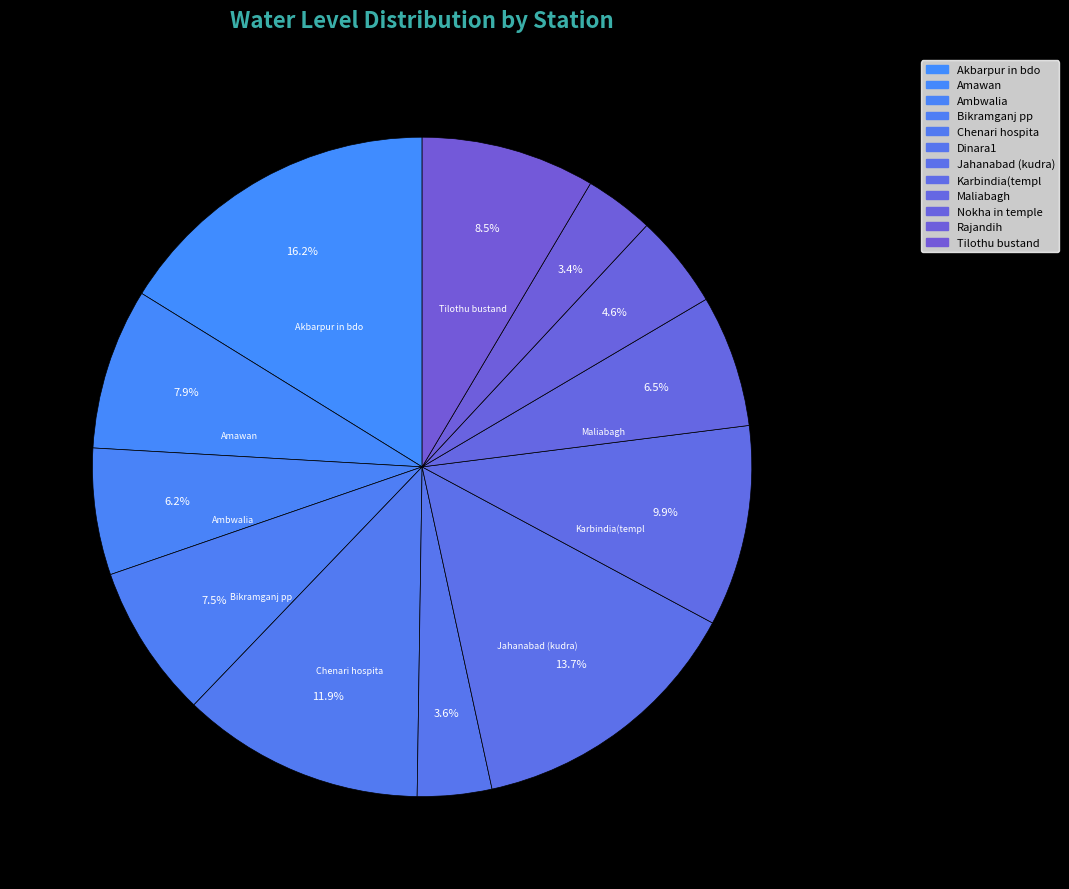

The Amawan slice represents 1% of the pie. True or false?

False